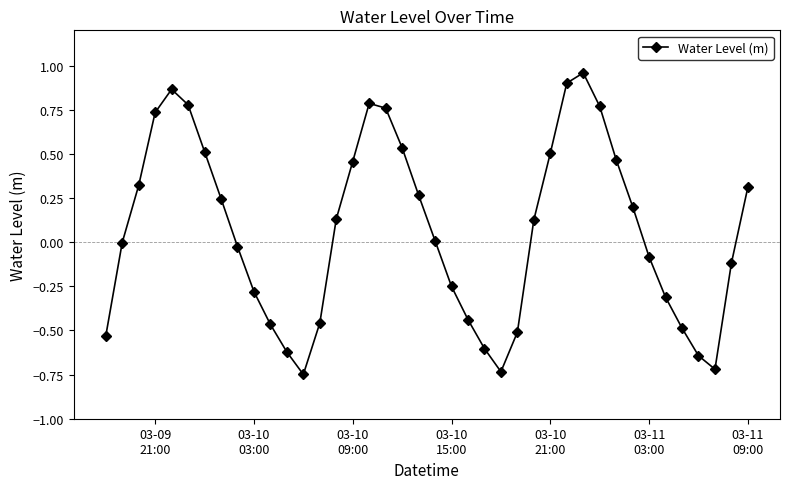

What is the value of the 39th point from the left?

-0.1